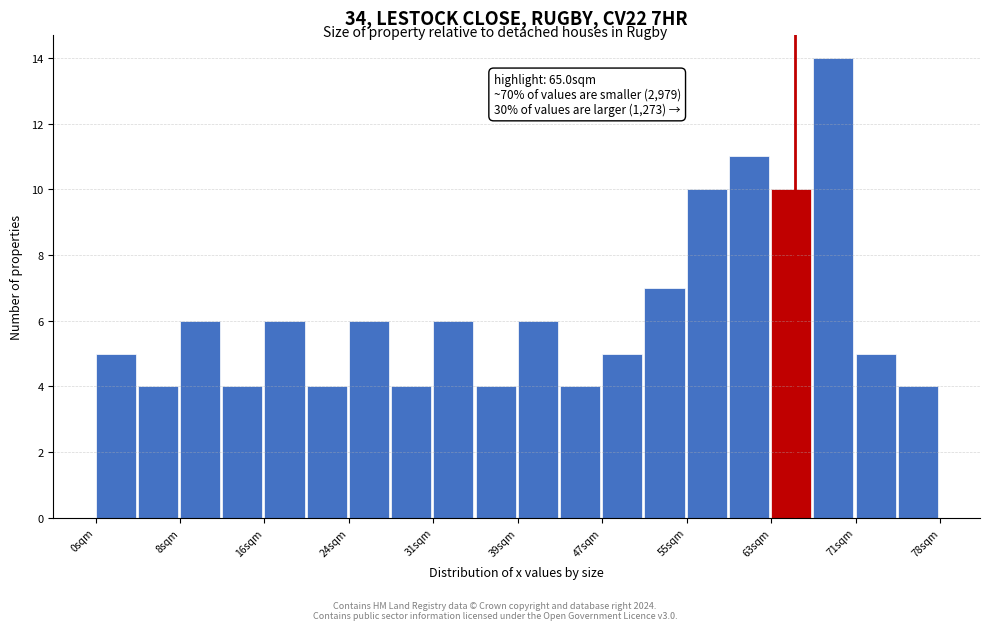

Around what value on the x-axis is the tallest bar? Give the approximate position of its centre, as read against the axis.

69